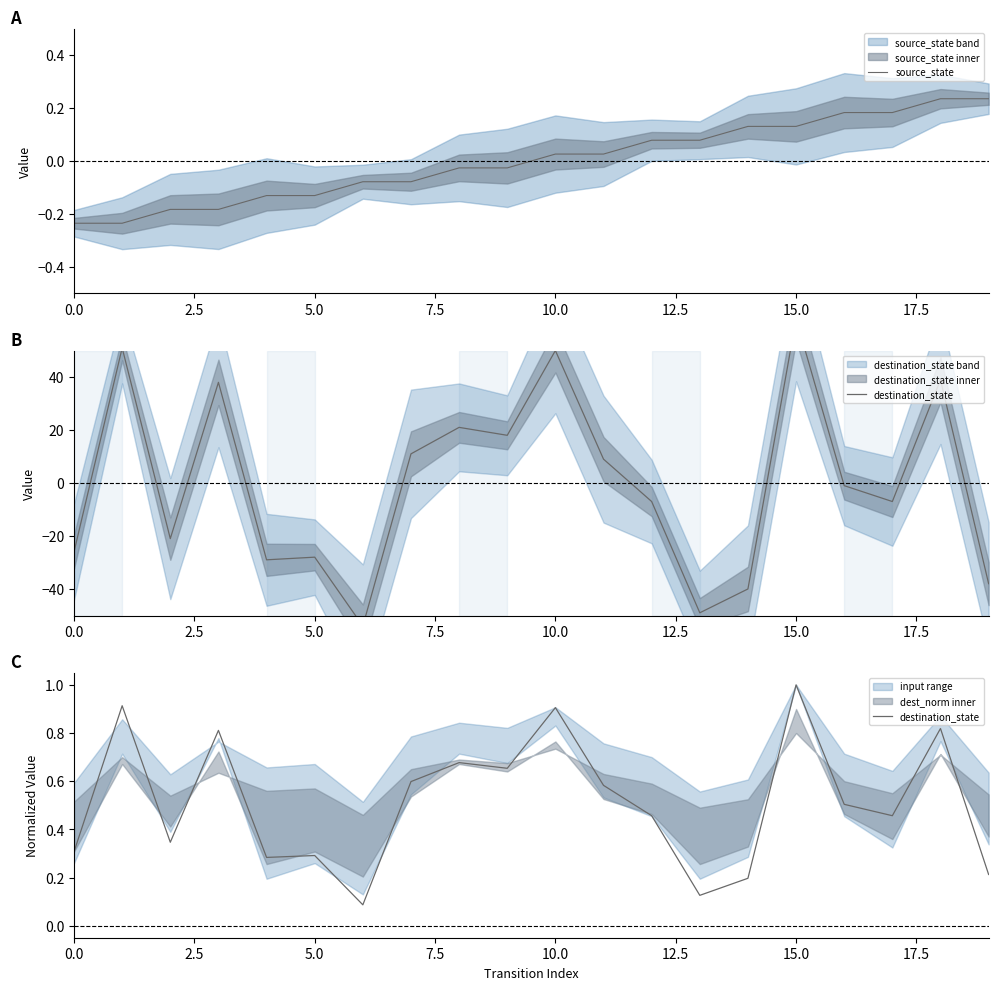

Is it true that destination_state equals 0.6 at 11?

True